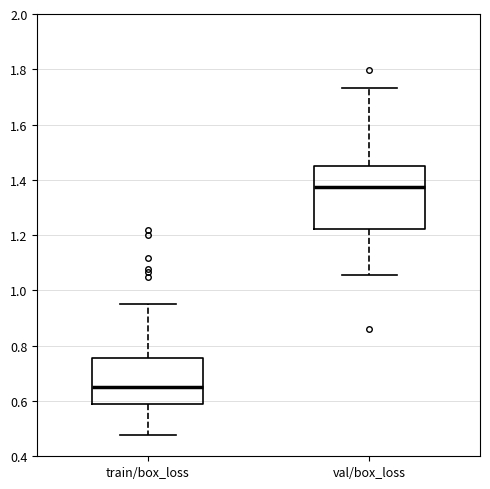

Where does the median line of the box for val/box_loss sit on the y-axis? The values are not printed on the chart, so give them approximately, as read against the axis.

1.38